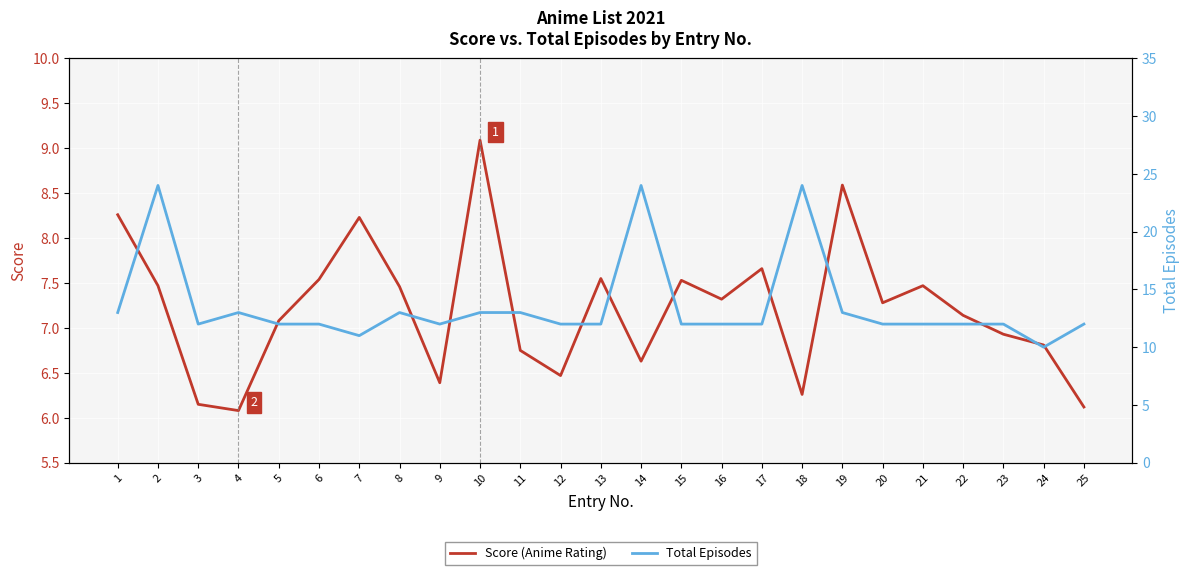

True or false: Total Episodes and Score (Anime Rating) intersect in this chart.

False